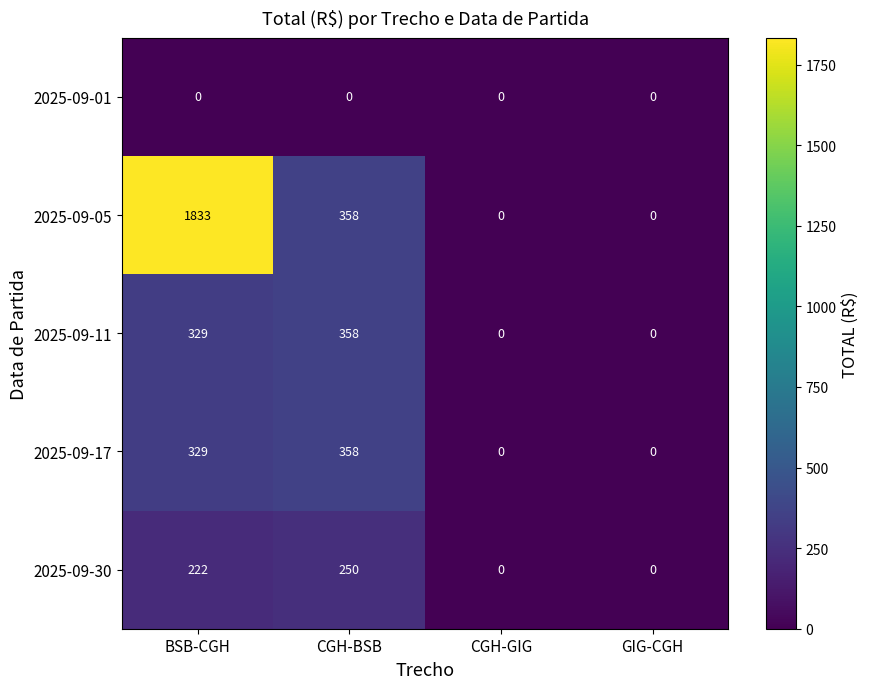

Where is 2025-09-17 nearest to the value 179?

BSB-CGH